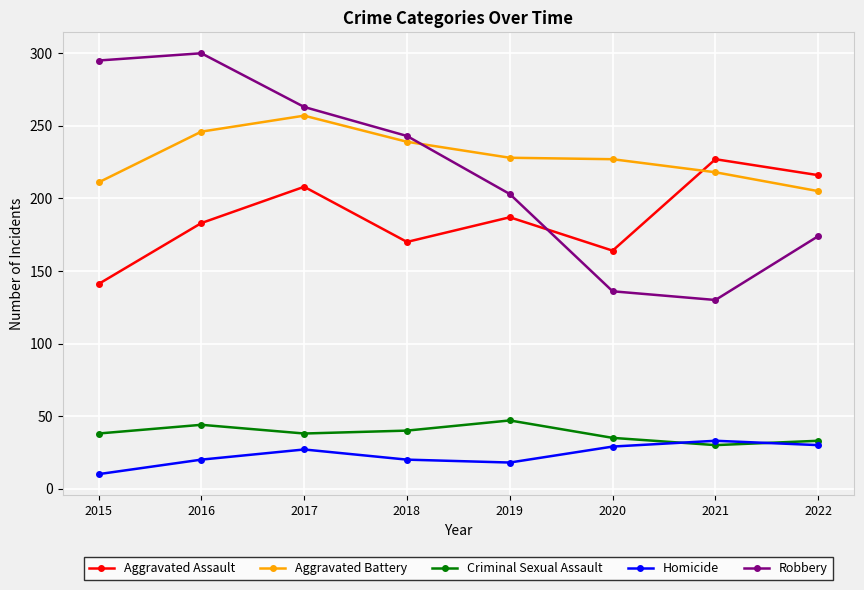

How many distinct data groups are displayed?

5